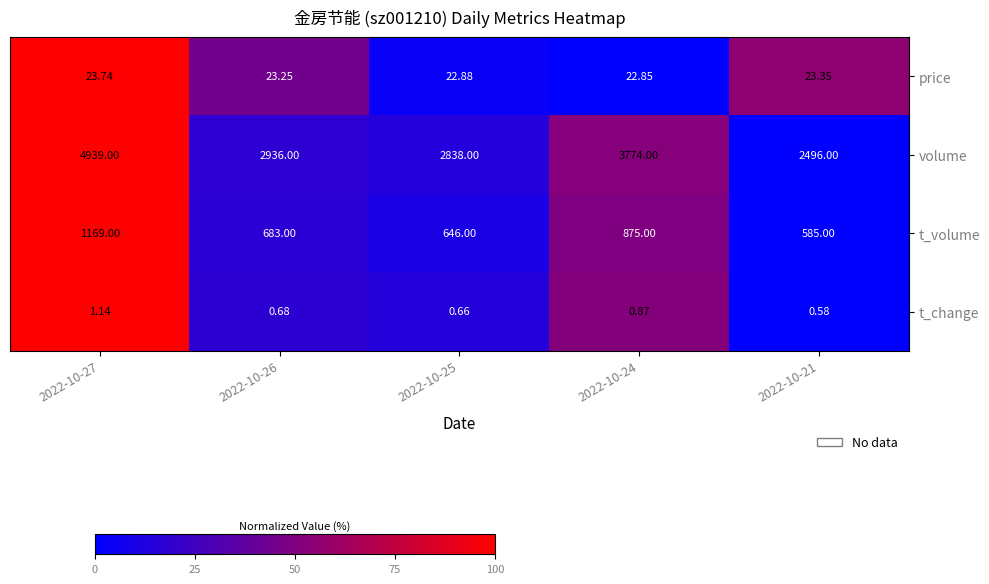

Between 2022-10-27 and 2022-10-25, which series saw the biggest shift?

volume